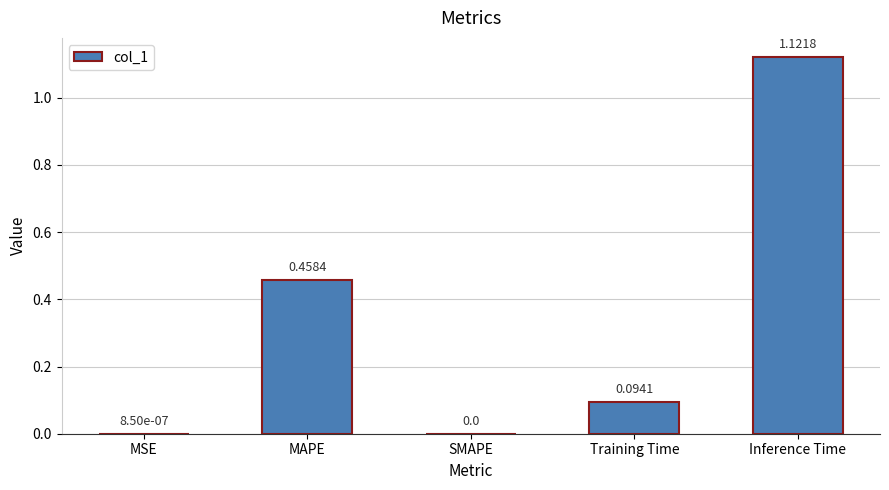

Count the number of values greater than 0.

4